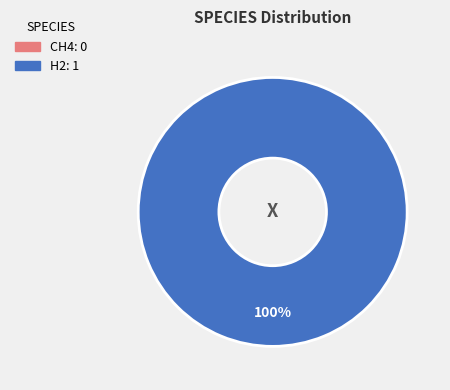

Does any single category account for the majority?

Yes